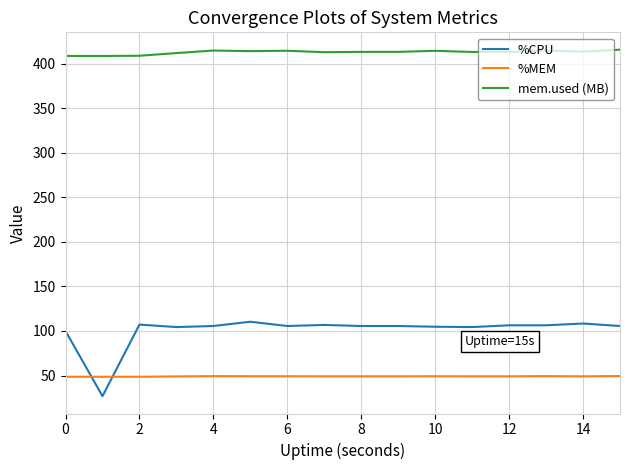

What is the minimum value shown in the chart?

26.8